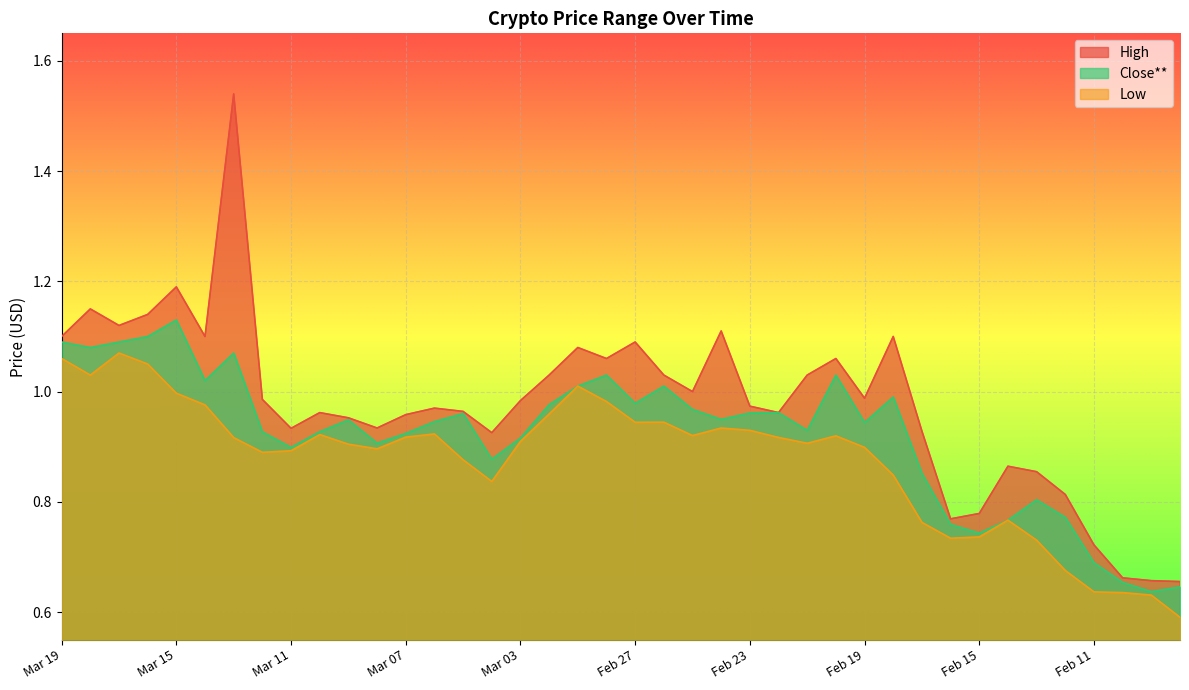

At which label does Low reach its peak?

Mar 17